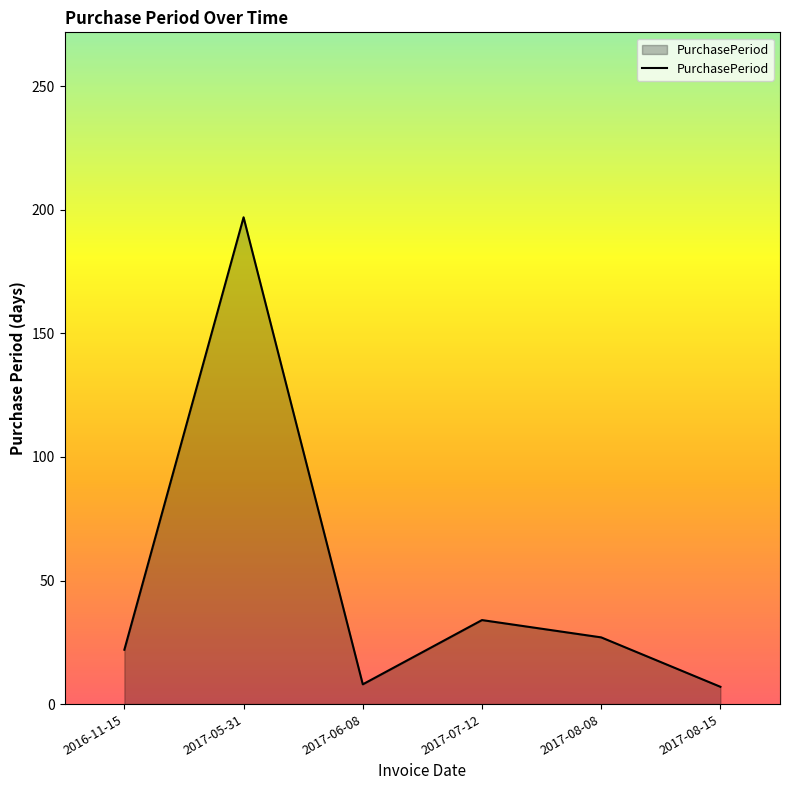

At which category does the data reach its first local peak?

2017-05-31